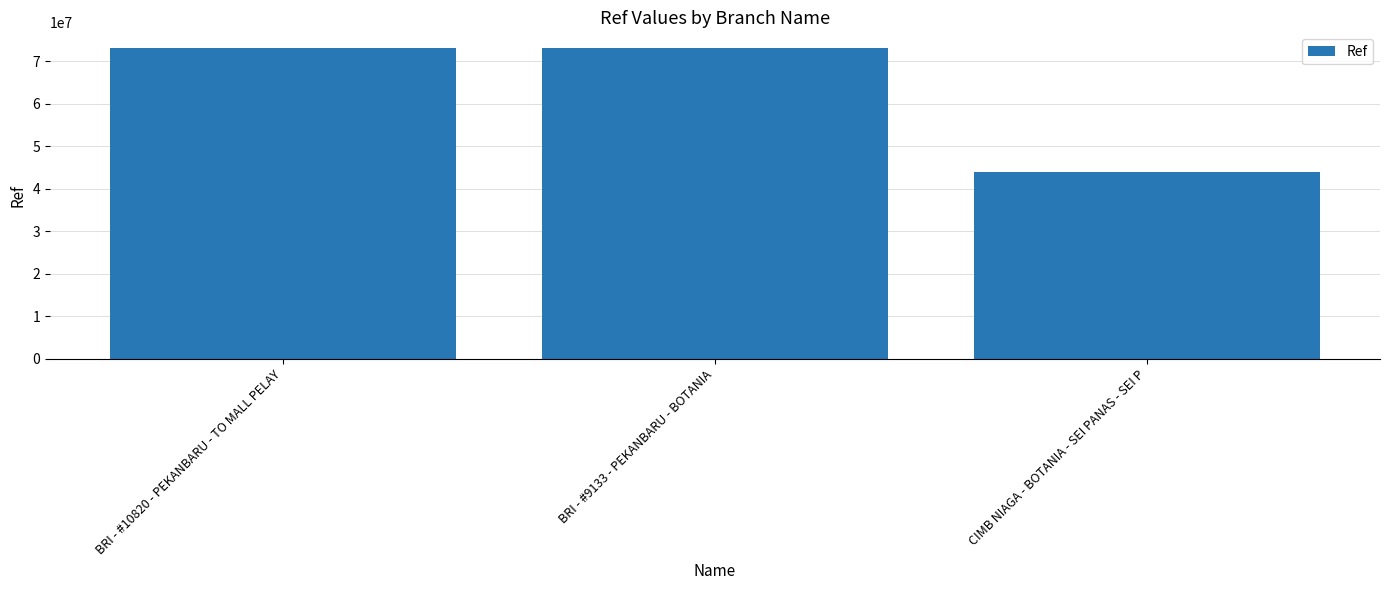

Which label corresponds to the smallest value in the chart?

CIMB NIAGA - BOTANIA - SEI PANAS - SEI P